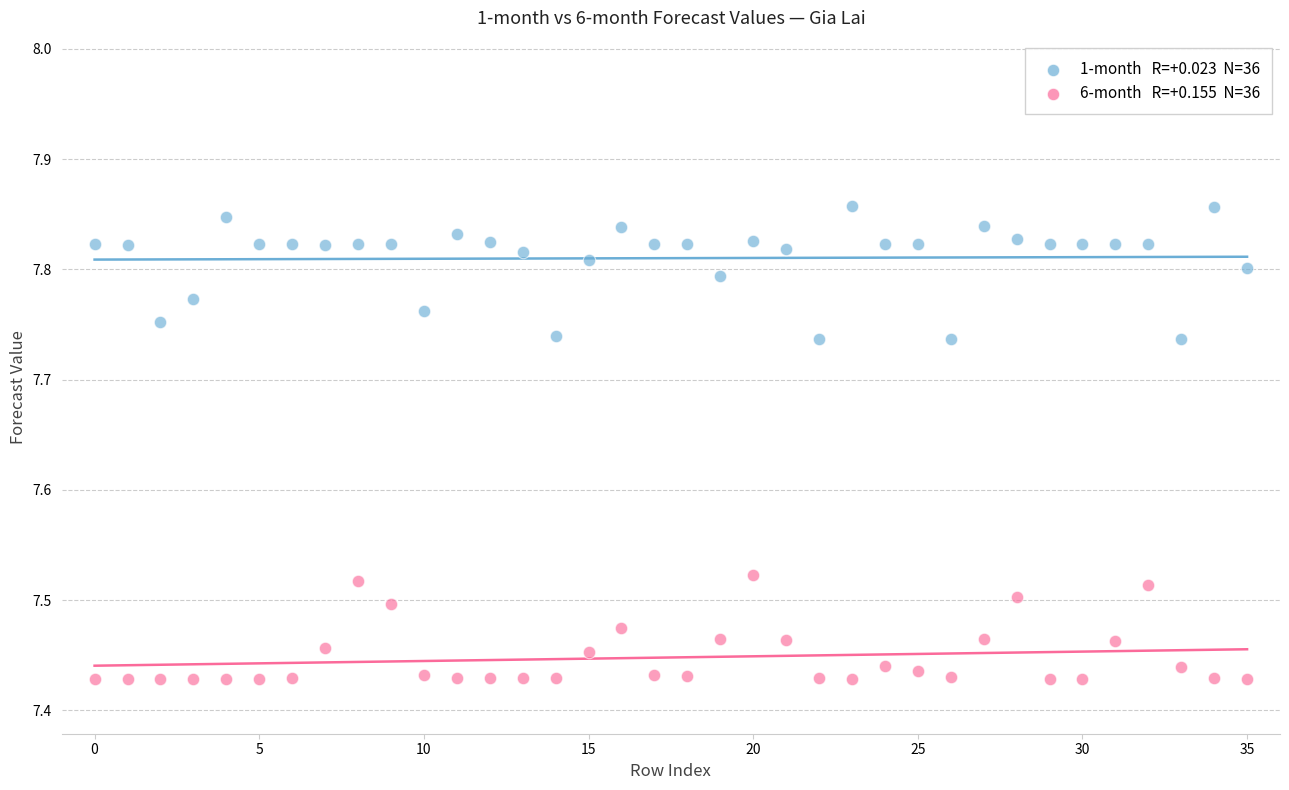

Across all data points, what is the range of Y values (max minus min)?

0.4